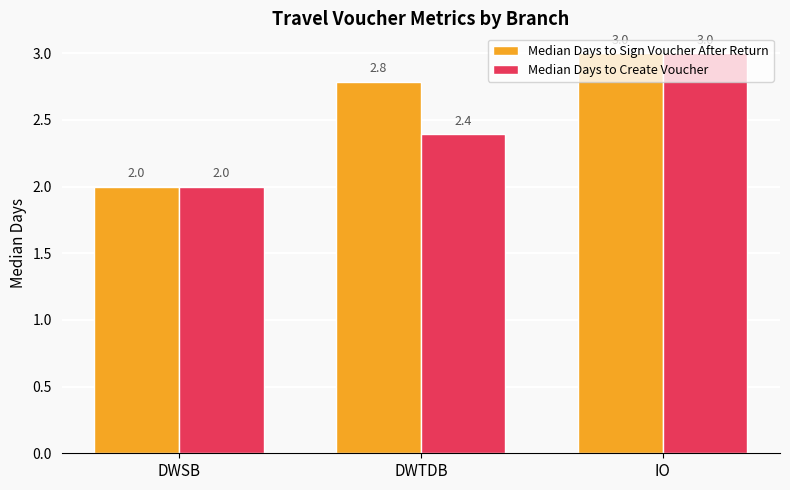

True or false: Median Days to Sign Voucher After Return has a value of 1.5 at IO.

False